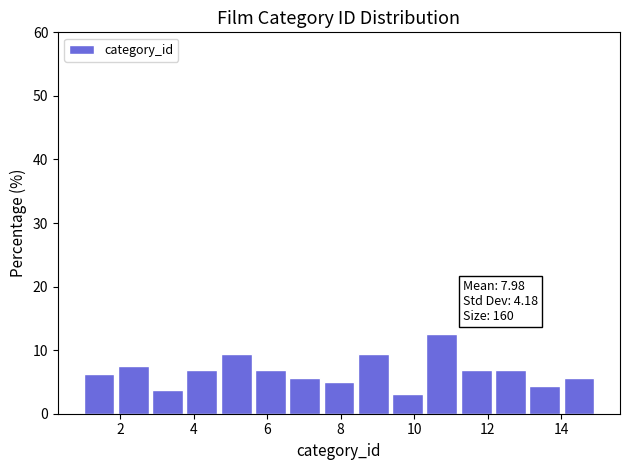

Which range on the x-axis has the tallest bar?

10.4 to 11.2